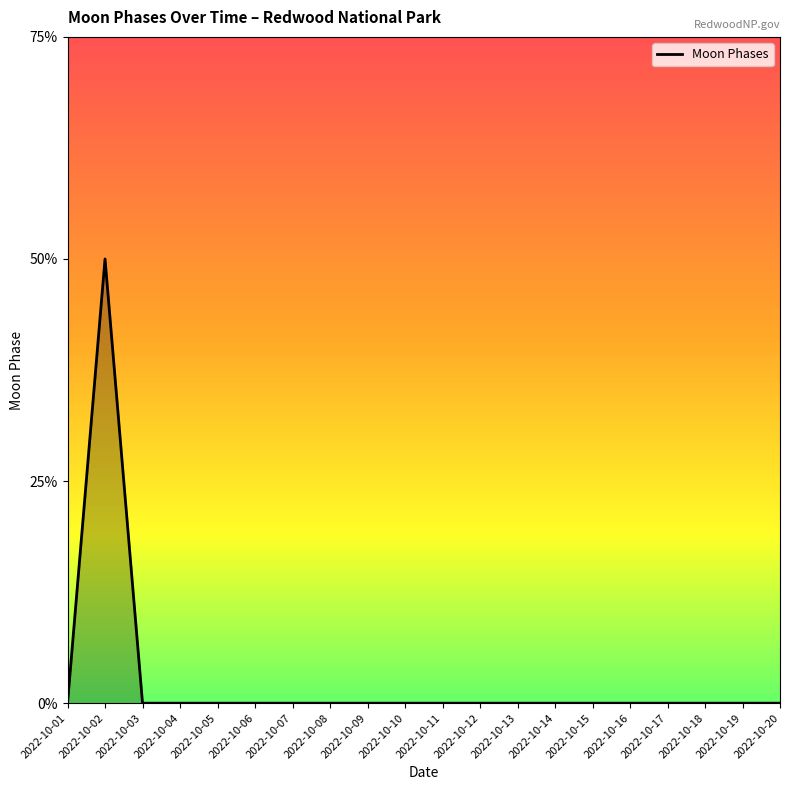

Does the chart have visible grid lines?

No